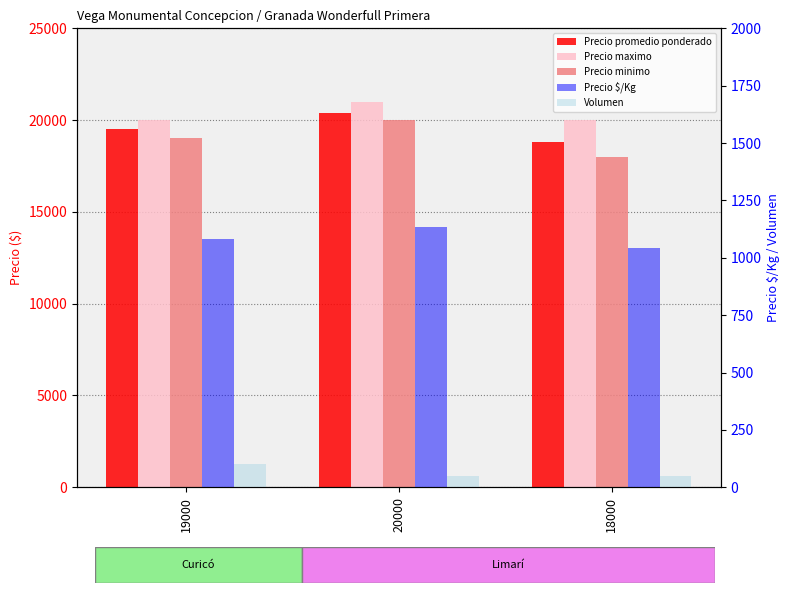

Is it true that Precio promedio ponderado equals 19500 at 19000?

True